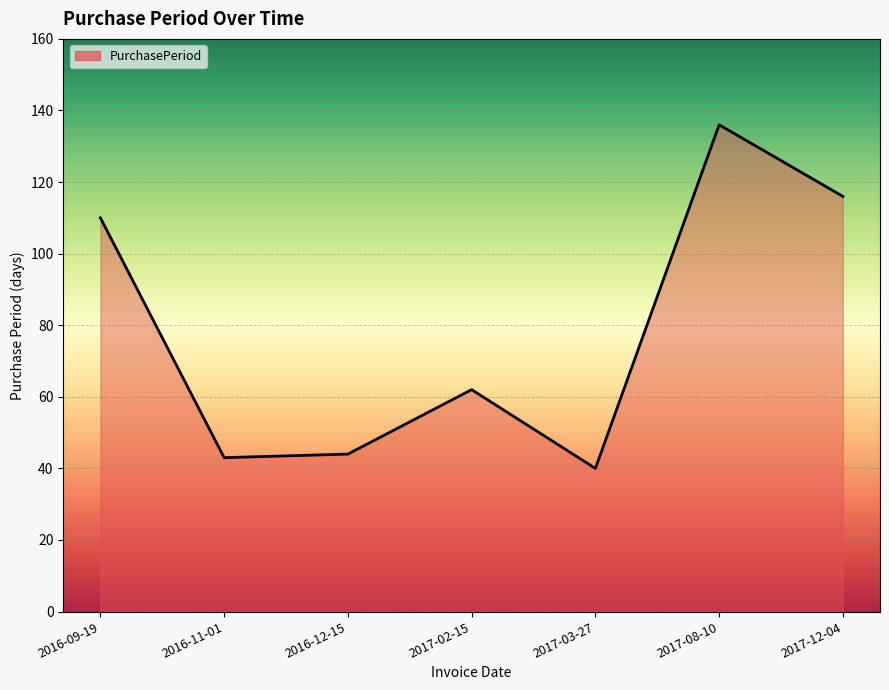

What is the smallest value displayed?

40